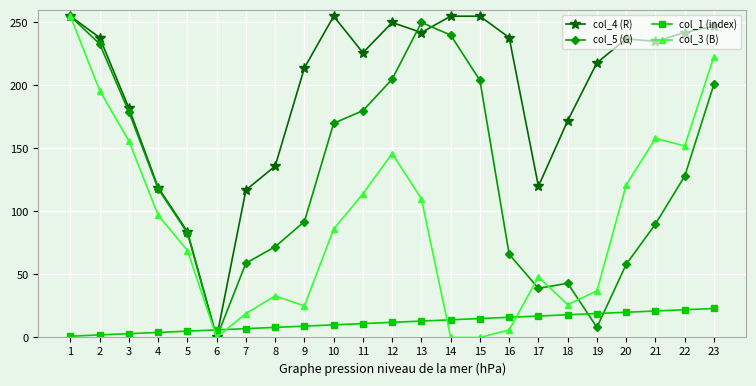

Read the col_5 (G) value at 7, to the nearest 50.

50